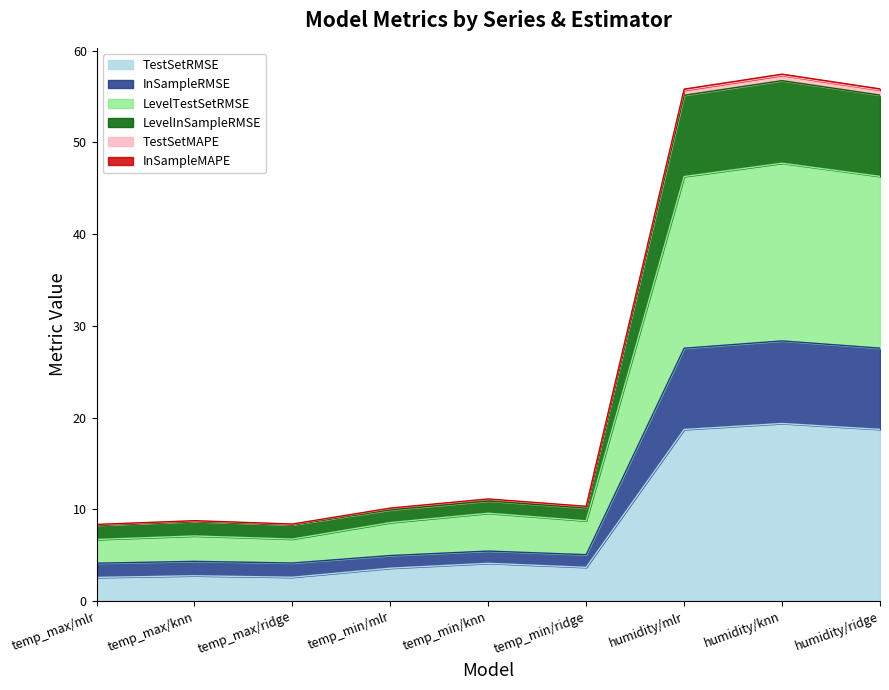

Does the chart have visible grid lines?

No